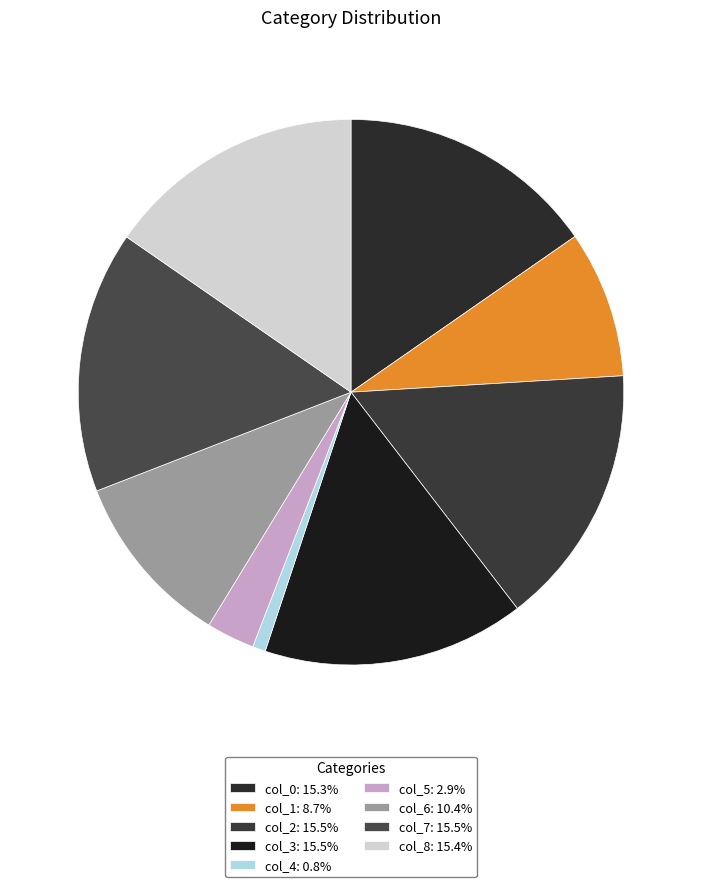

True or false: col_1 accounts for 17% of the total.

False